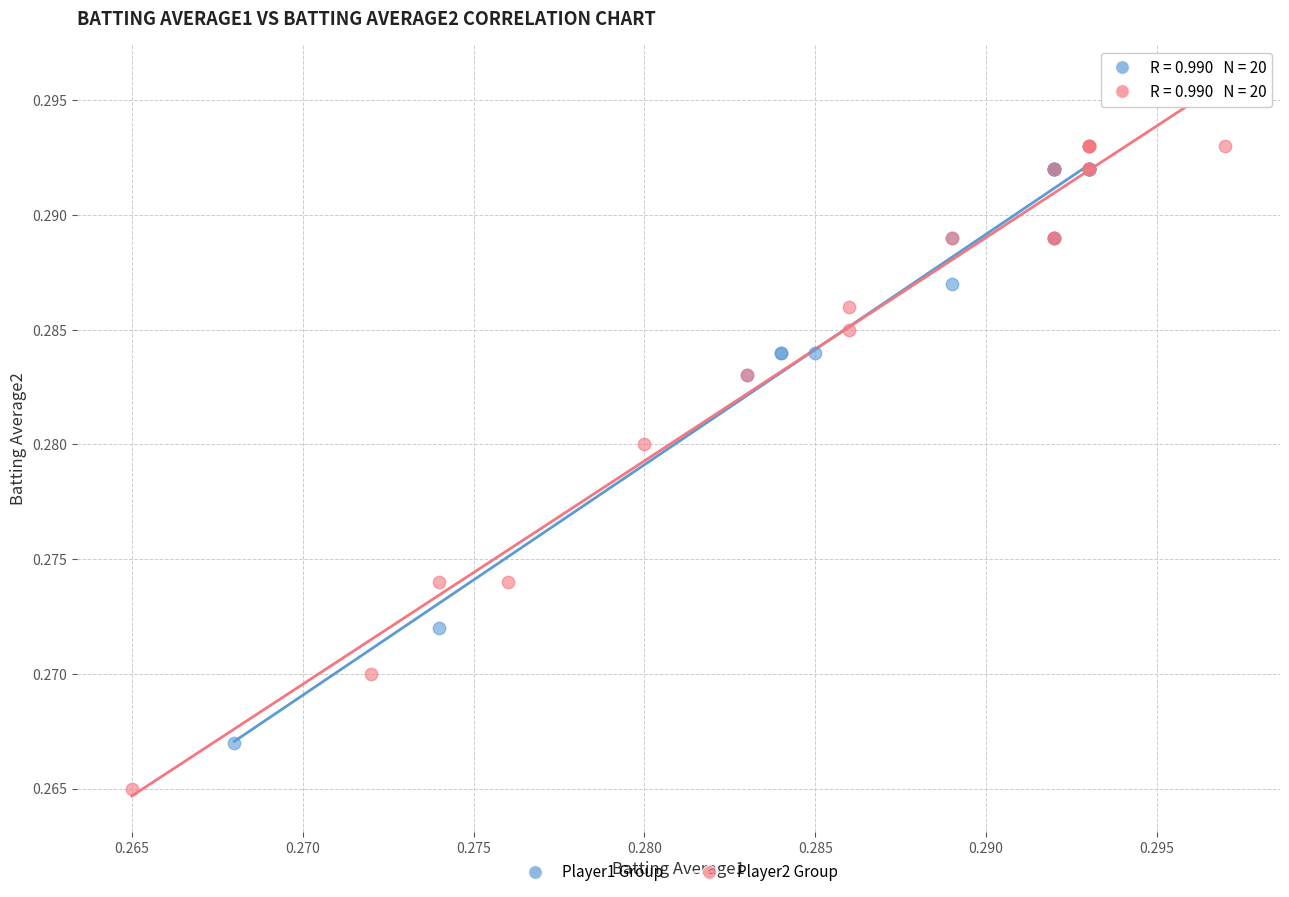

Which series contains the lowest Y value?

Player2 Group